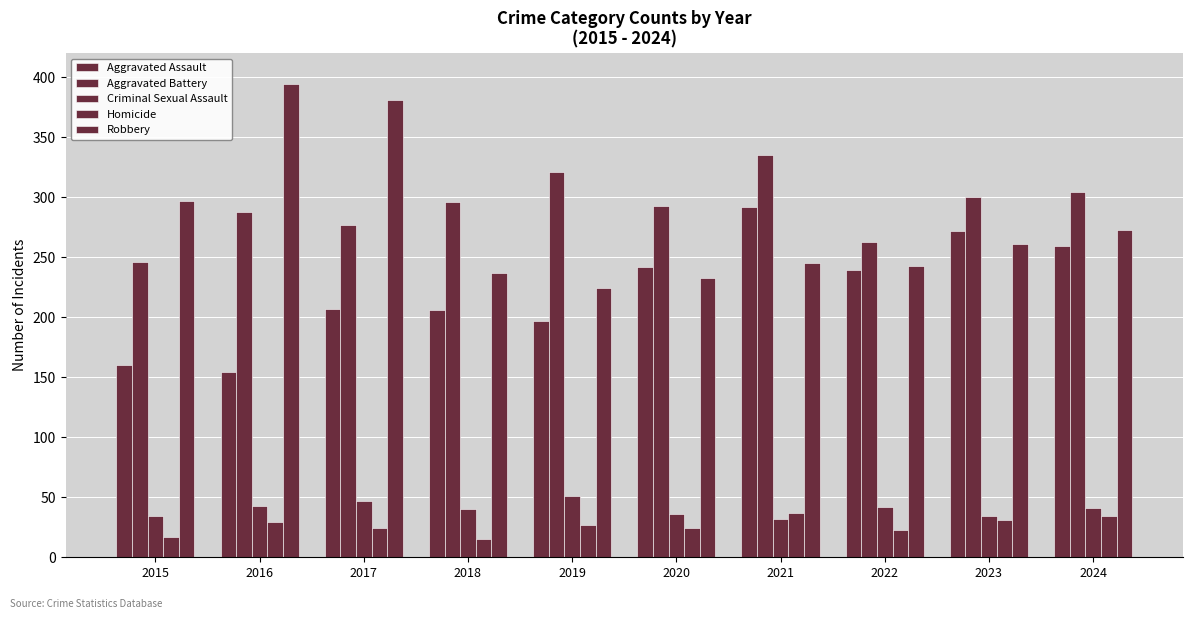

How many distinct data groups are displayed?

5